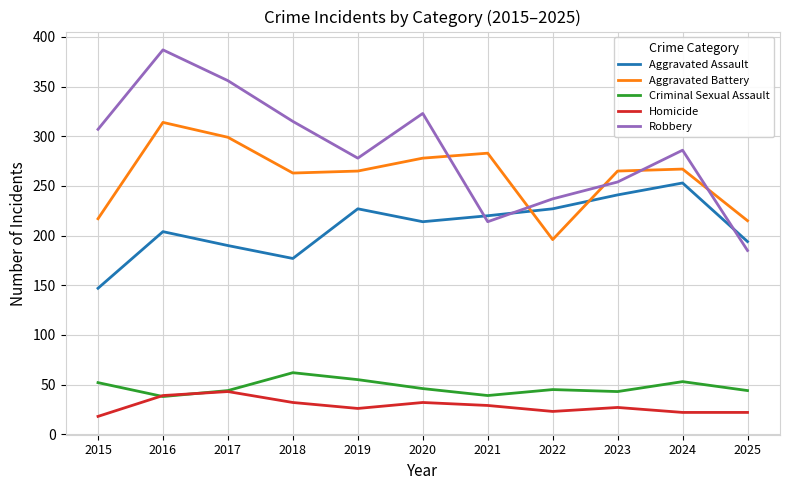

How many intersections are there between Aggravated Battery and Robbery?

5